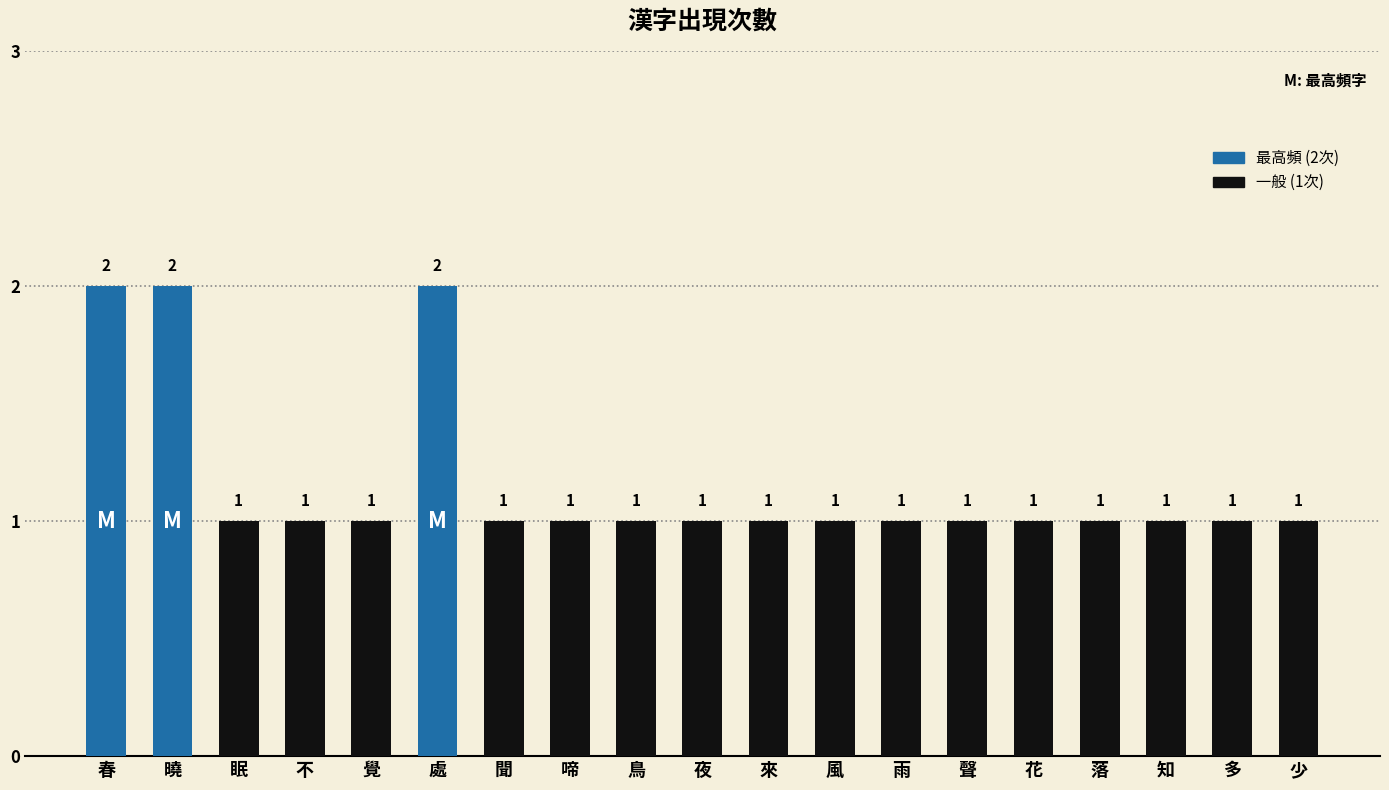

What is the smallest value displayed?

1